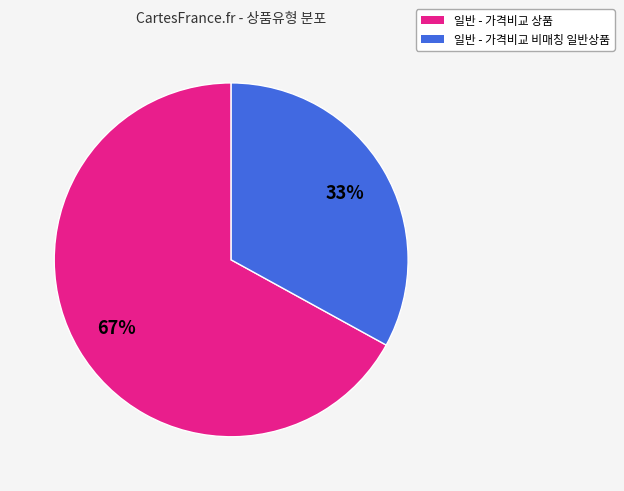

Which category accounts for the majority?

일반 - 가격비교 상품